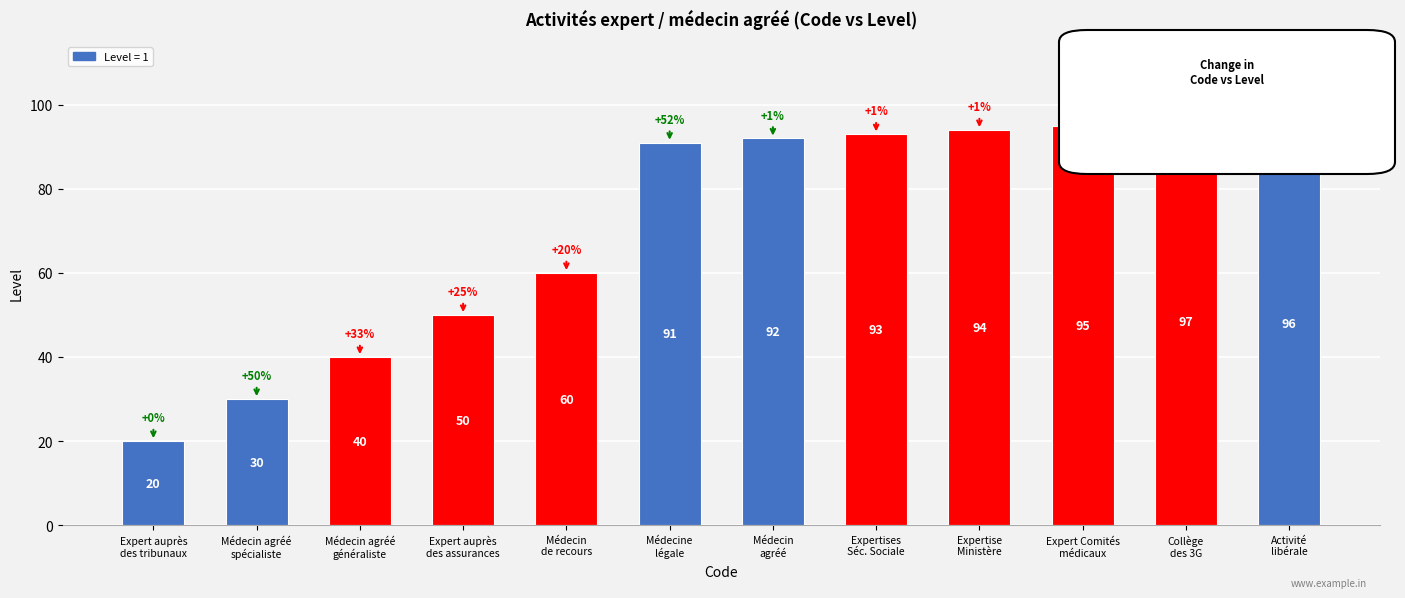

Reading left to right, extract all data points from this chart.

20	30	40	50	60	91	92	93	94	95	97	96